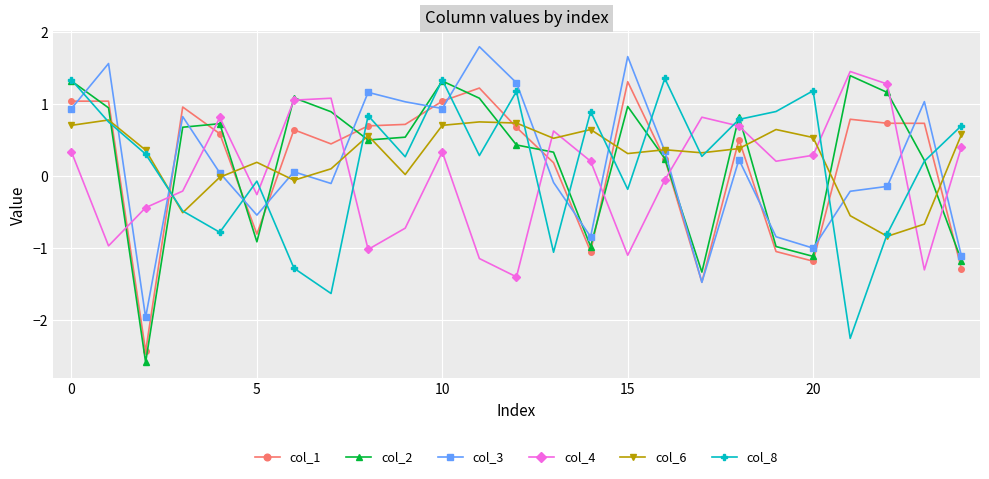

Which series has the largest range (max minus min)?

col_2